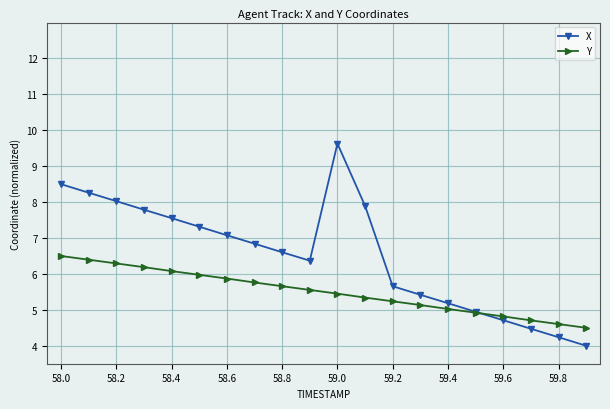

How many data points does each series have?

20